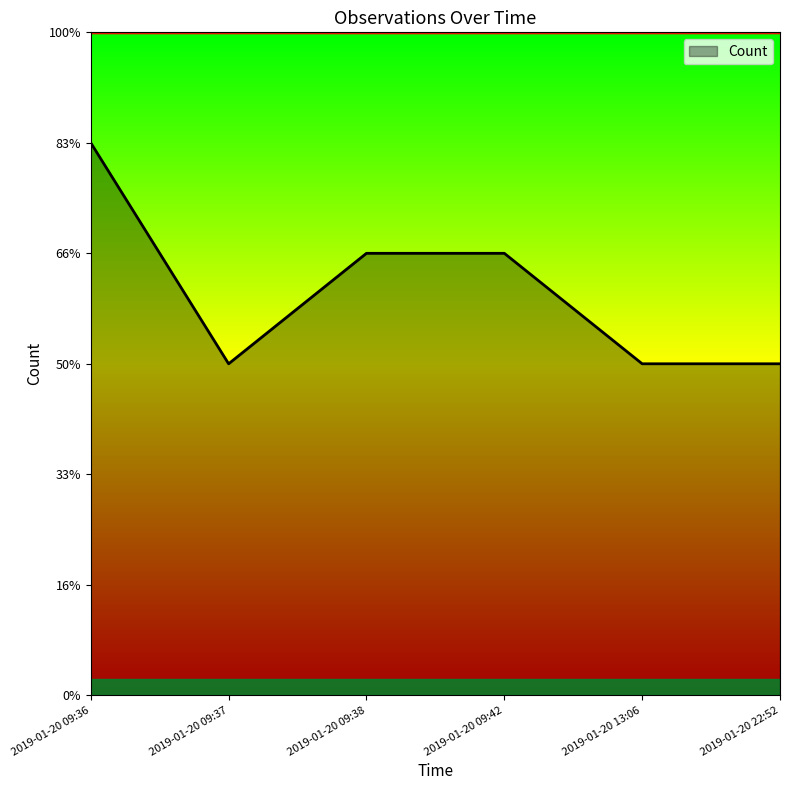

At which category does the chart reach its minimum across all series?

2019-01-20 09:37